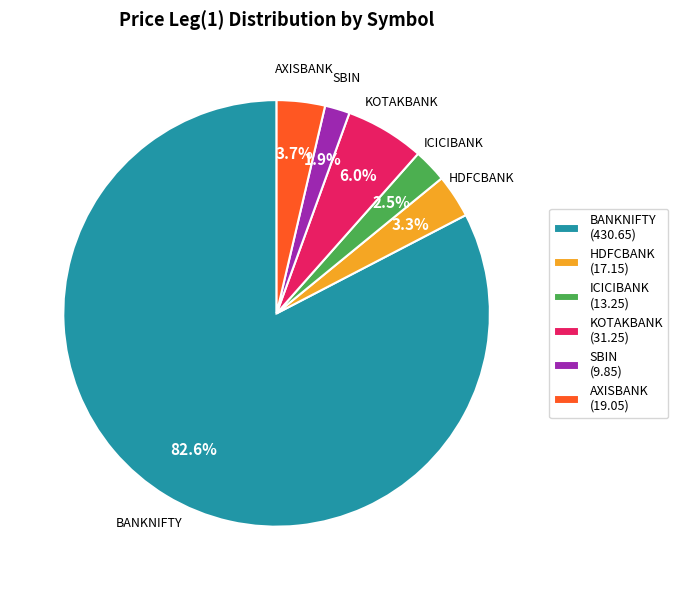

What percentage is the HDFCBANK slice, to the nearest percent?

3%